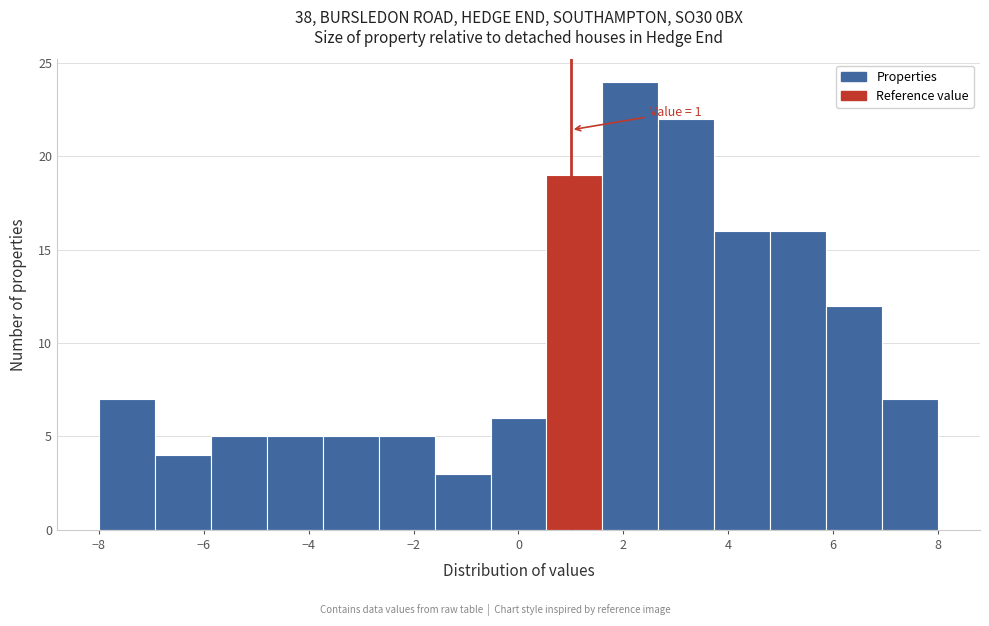

Which range on the x-axis has the tallest bar?

1.6 to 2.6